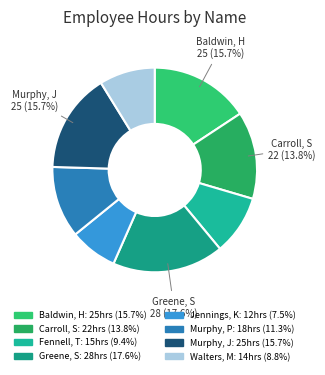

Between Greene, S and Carroll, S, which is larger?

Greene, S